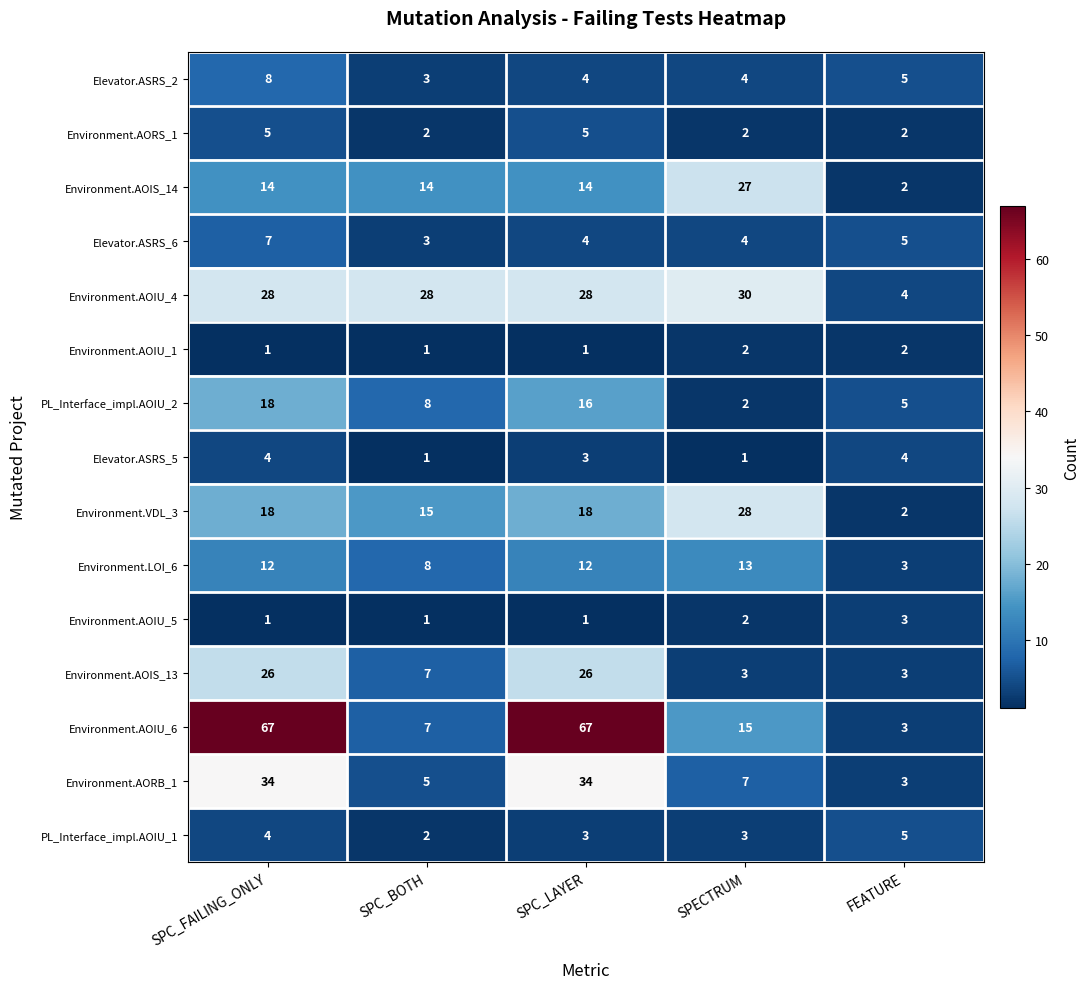

What is the sum of all Environment.AORB_1 values?

83